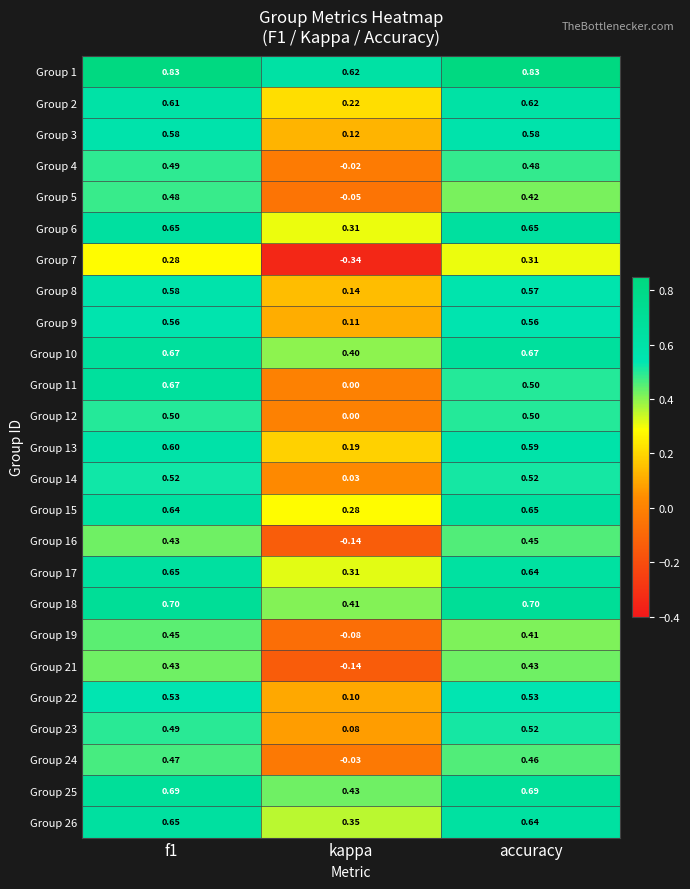

At which label does Group 8 reach its minimum?

kappa